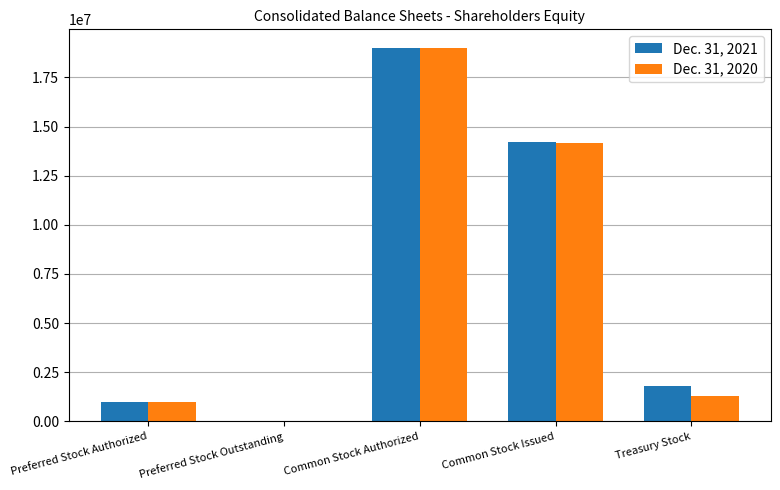

Reading left to right, what are all the values shown in this chart?

Dec. 31, 2021: Preferred Stock Authorized=1000000	Preferred Stock Outstanding=0	Common Stock Authorized=19000000	Common Stock Issued=14213792	Treasury Stock=1798836
Dec. 31, 2020: Preferred Stock Authorized=1000000	Preferred Stock Outstanding=0	Common Stock Authorized=19000000	Common Stock Issued=14163904	Treasury Stock=1305579